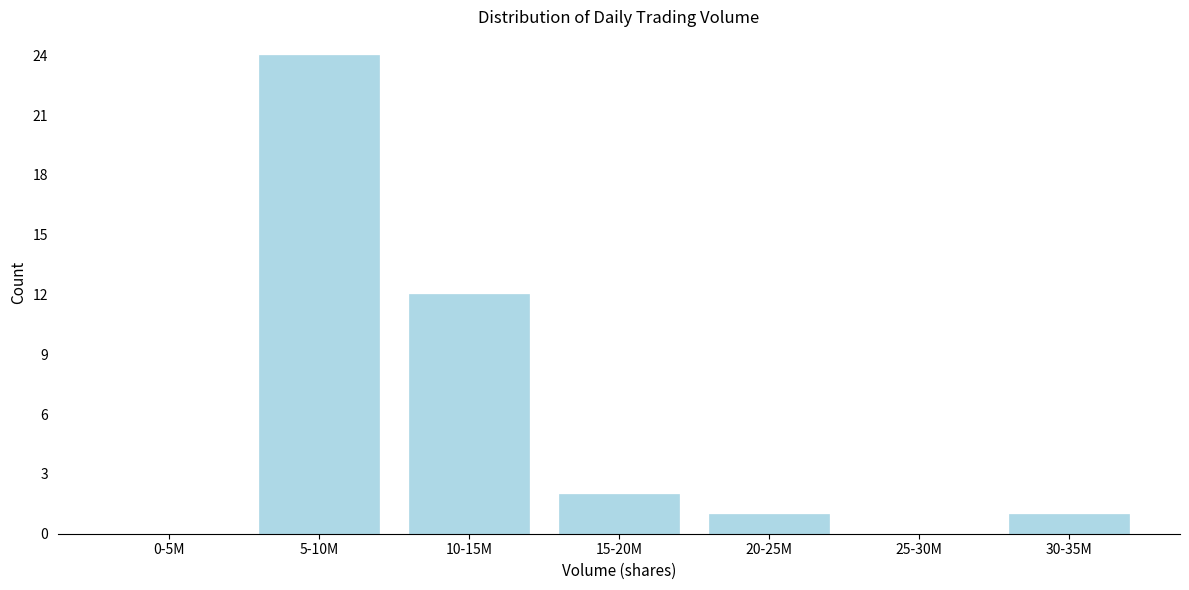

Reading left to right, extract all data points from this chart.

0-5M=0	5-10M=24	10-15M=12	15-20M=2	20-25M=1	25-30M=0	30-35M=1